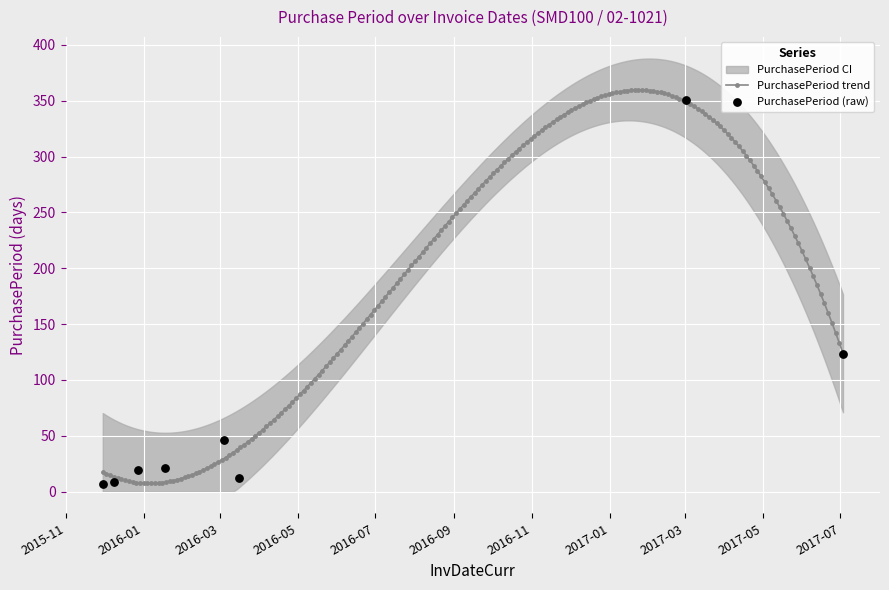

What is the change in value from 2015-11-30 to 2016-03-04?

+39